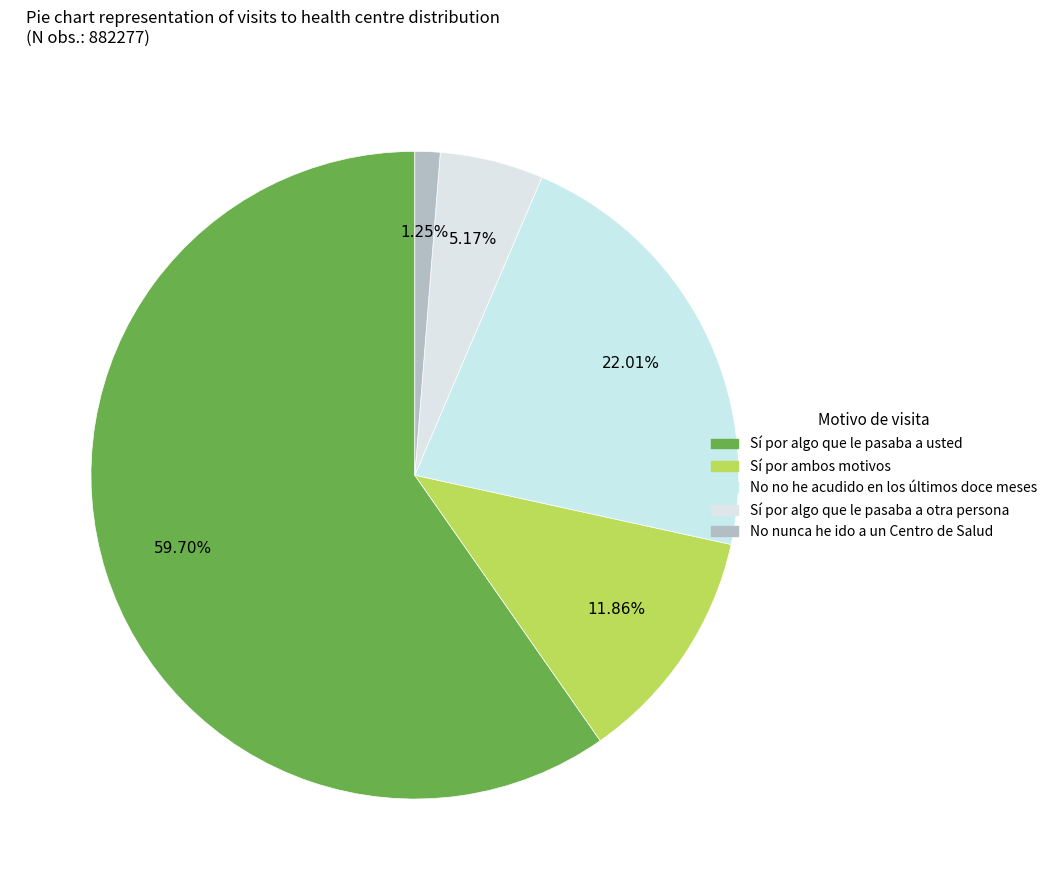

What is the smallest slice in the pie chart?

No nunca he ido a un Centro de Salud